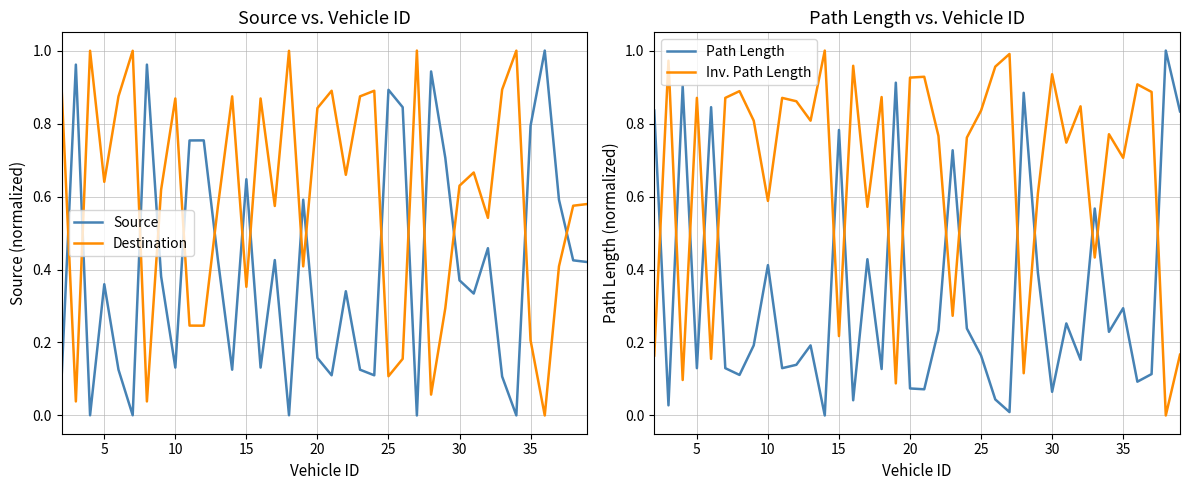

Does the chart display data point markers on the line(s)?

No